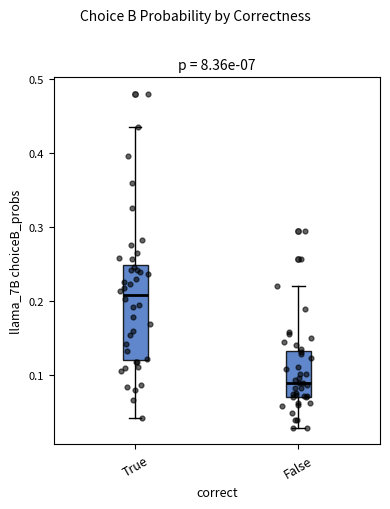

Which box's median line is the highest?

True